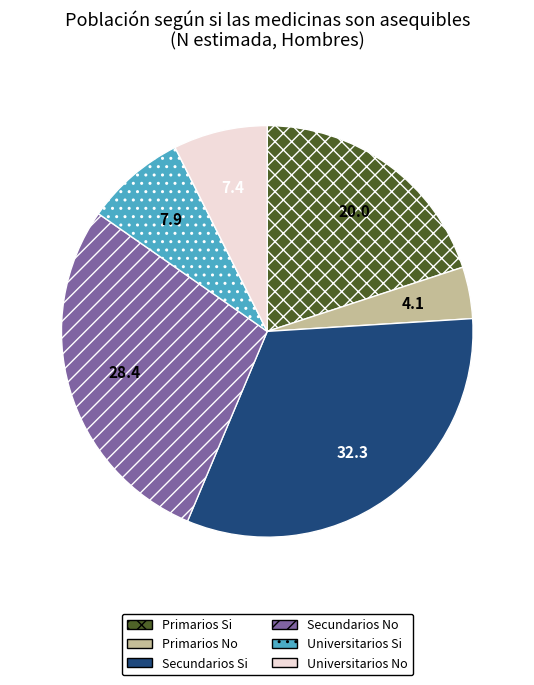

Approximately how many times larger is the value at Universitarios No compared to Primarios Si?

0.4